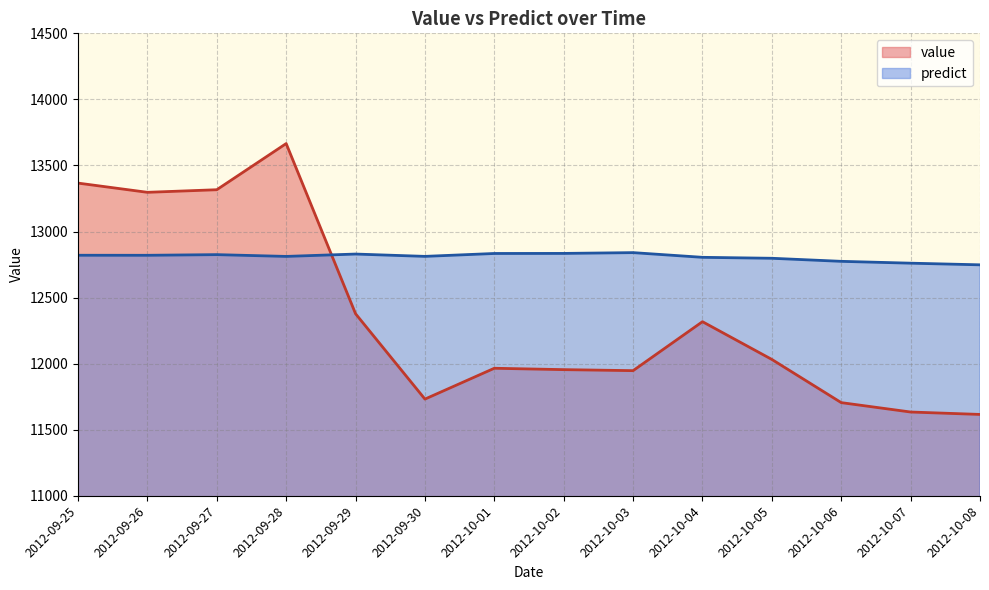

How many data points in predict are less than 12819?

7